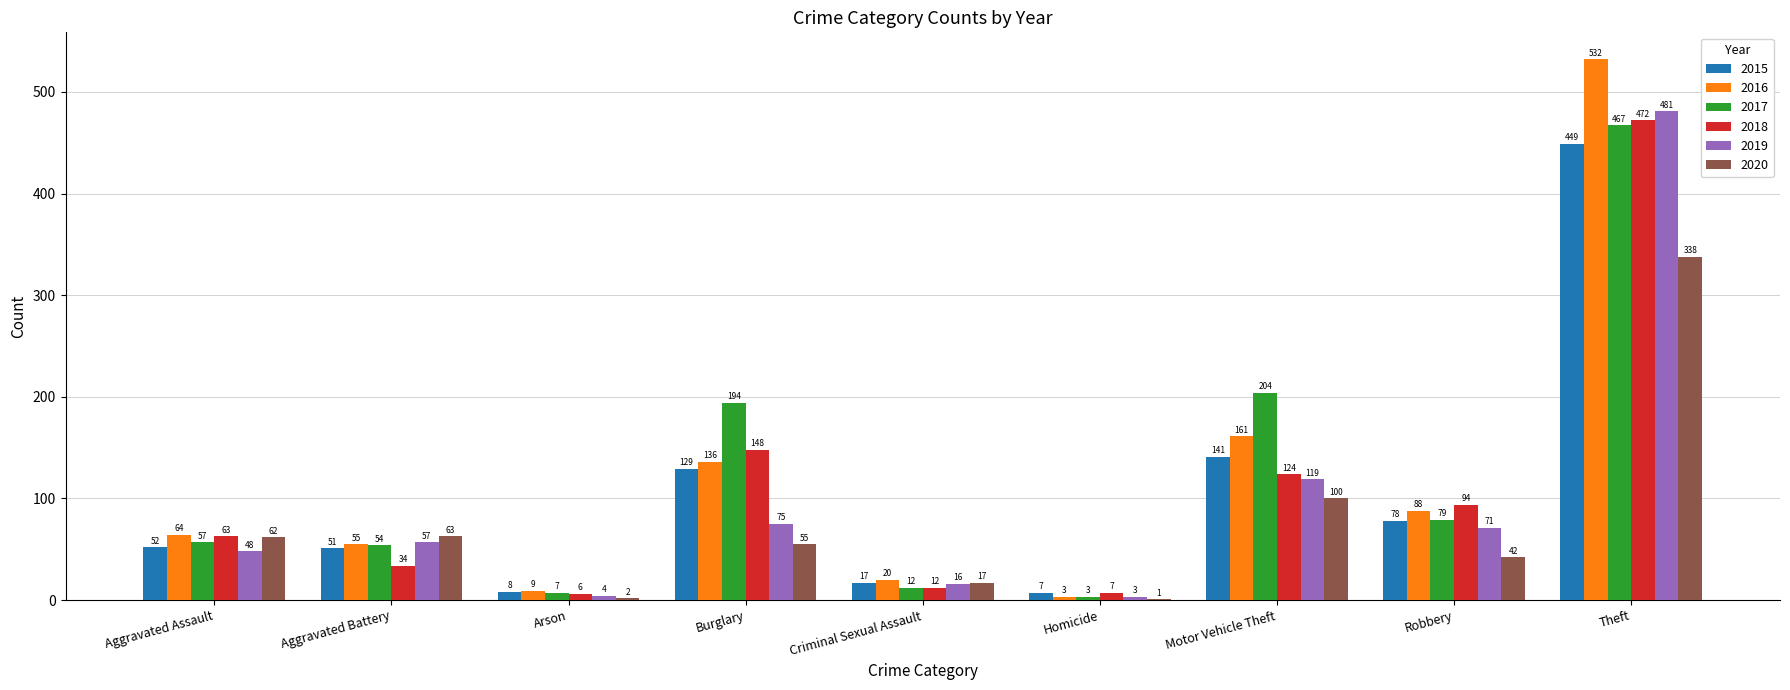

What are all the series names shown in the legend?

2015, 2016, 2017, 2018, 2019, 2020